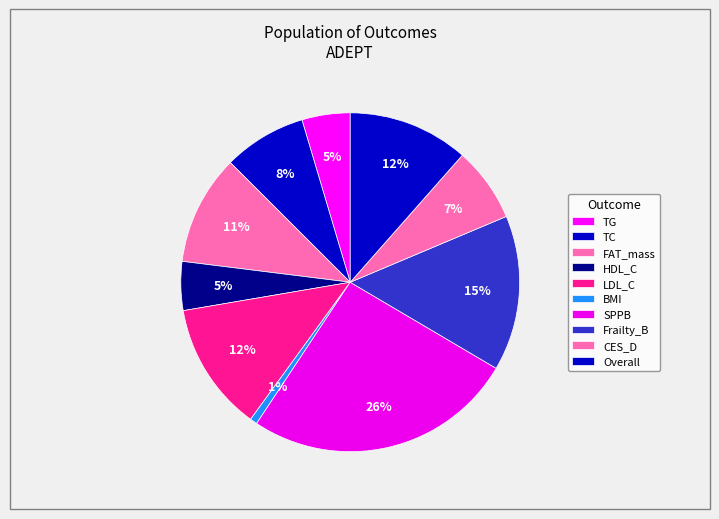

How many segments does this pie chart have?

10